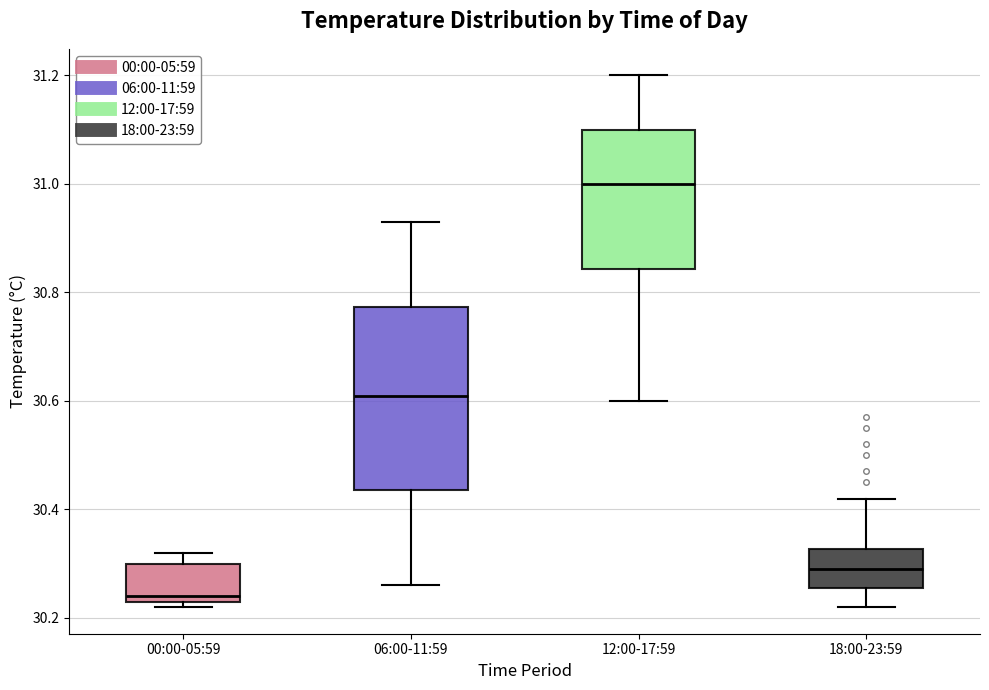

Which box's median line is the lowest?

00:00-05:59